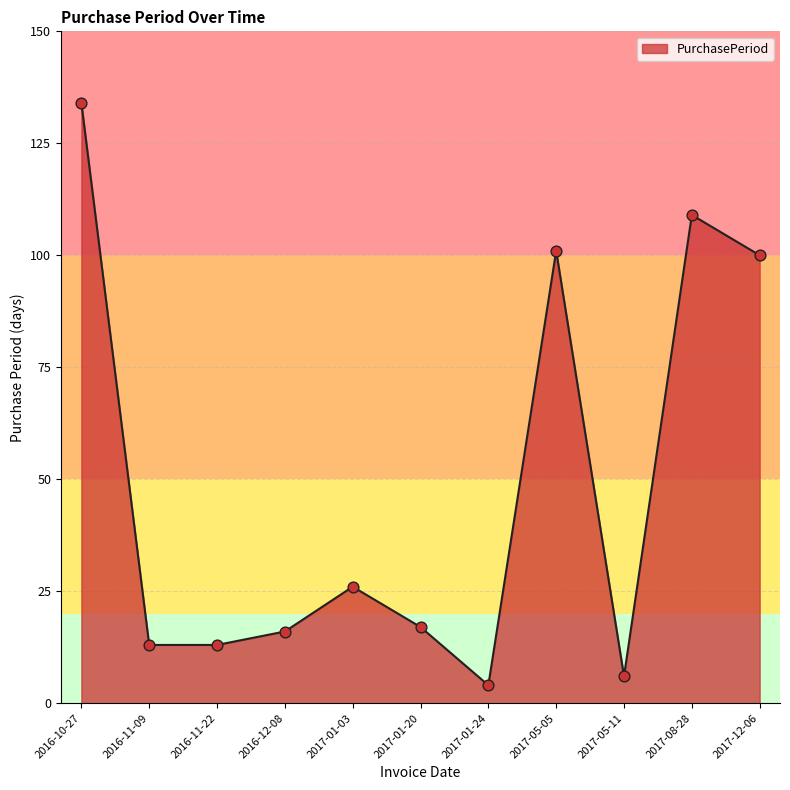

What is the change in value from 2017-01-03 to 2017-08-28?

+83